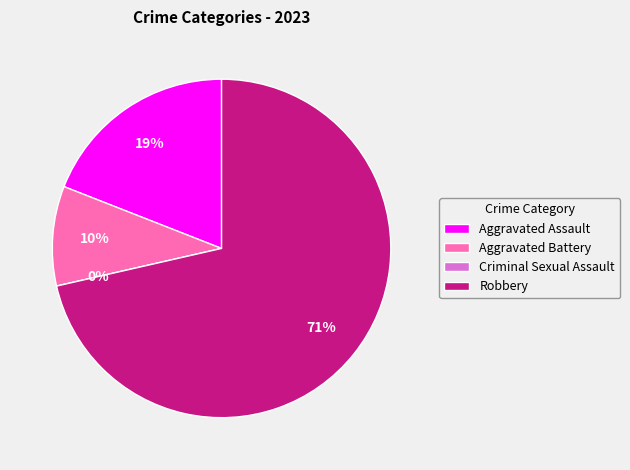

To the nearest percent, what is the combined percentage of Aggravated Battery and Robbery?

81%